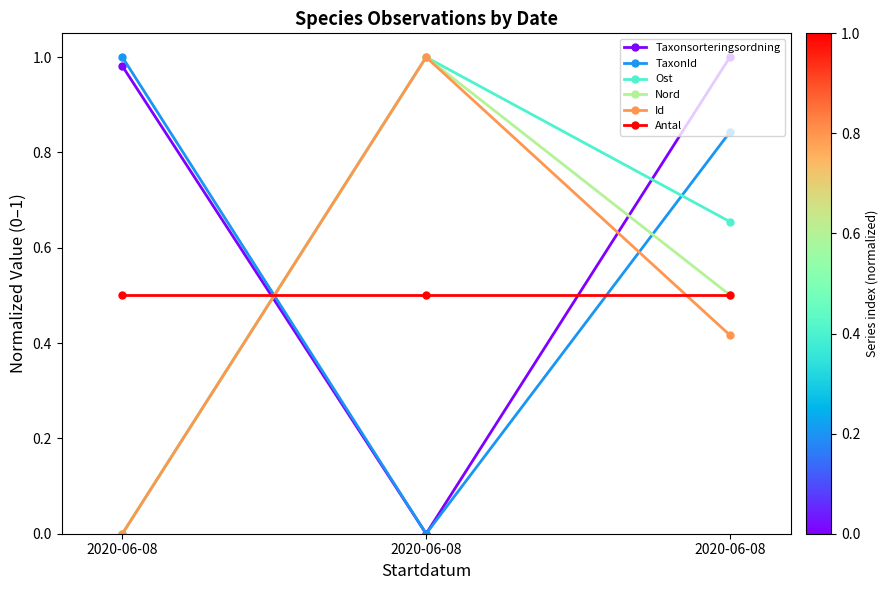

What is the total value across all series at 2020-06-08?

2.5